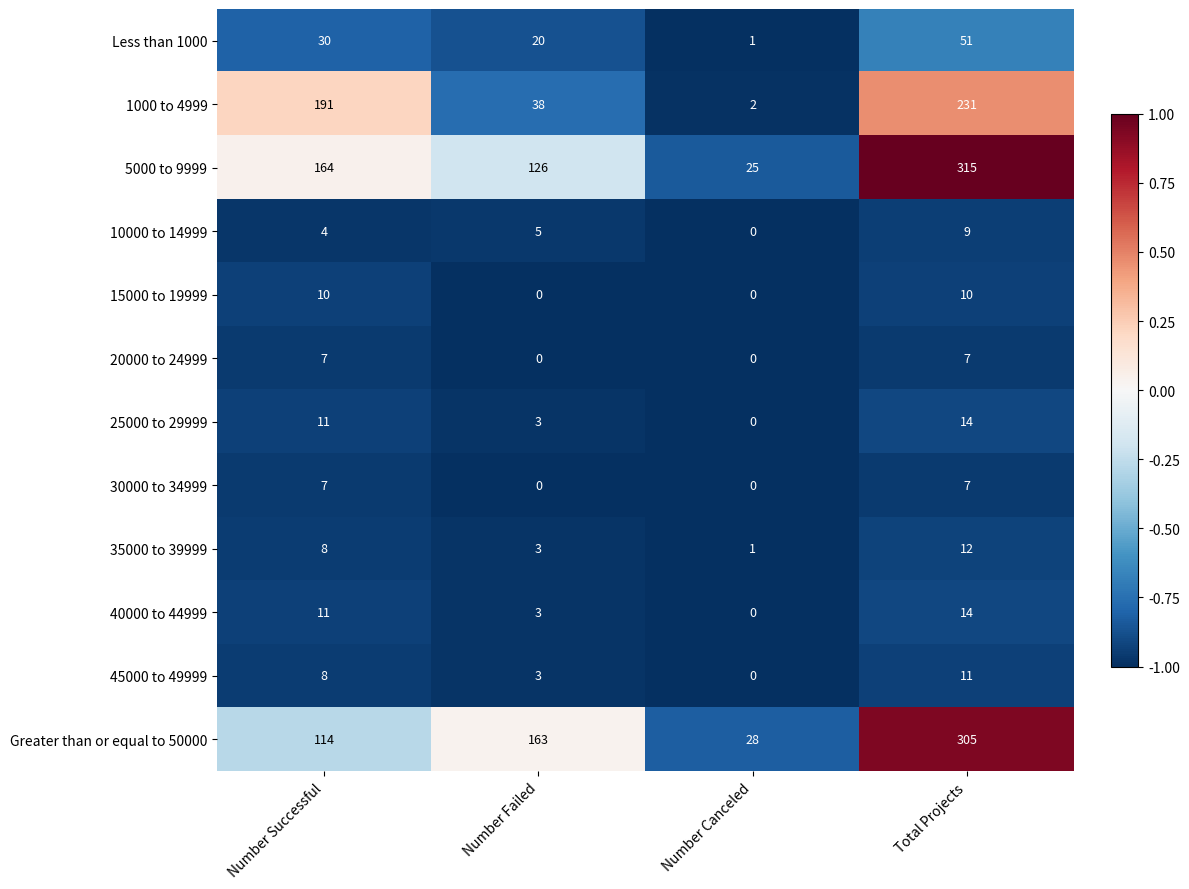

The 5000 to 9999 series shows 315 at Total Projects. True or false?

True